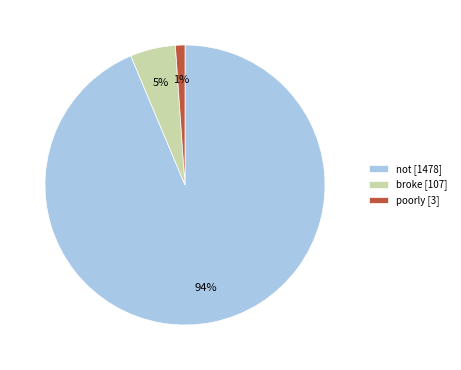

To the nearest percent, what is the difference between the largest and smallest slice percentages?

93%